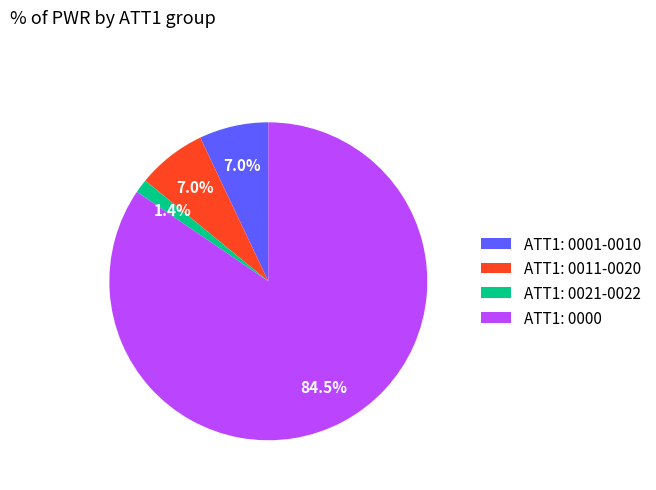

Between ATT1: 0000 and ATT1: 0011-0020, which is larger?

ATT1: 0000